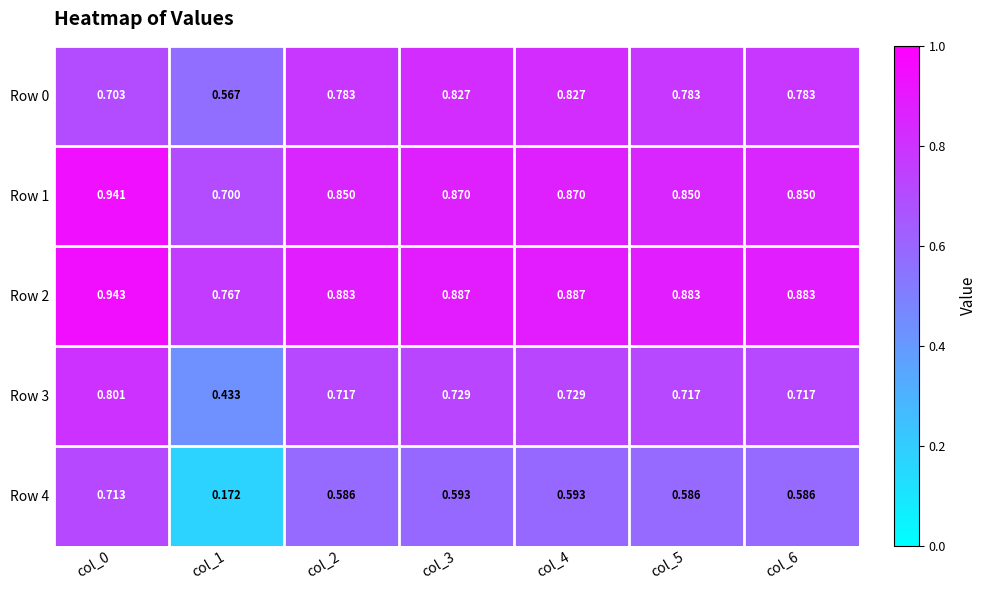

Reading left to right, transcribe all the data shown in this chart.

Row 0: col_0=0.7	col_1=0.6	col_2=0.8	col_3=0.8	col_4=0.8	col_5=0.8	col_6=0.8
Row 1: col_0=0.9	col_1=0.7	col_2=0.8	col_3=0.9	col_4=0.9	col_5=0.8	col_6=0.8
Row 2: col_0=0.9	col_1=0.8	col_2=0.9	col_3=0.9	col_4=0.9	col_5=0.9	col_6=0.9
Row 3: col_0=0.8	col_1=0.4	col_2=0.7	col_3=0.7	col_4=0.7	col_5=0.7	col_6=0.7
Row 4: col_0=0.7	col_1=0.2	col_2=0.6	col_3=0.6	col_4=0.6	col_5=0.6	col_6=0.6